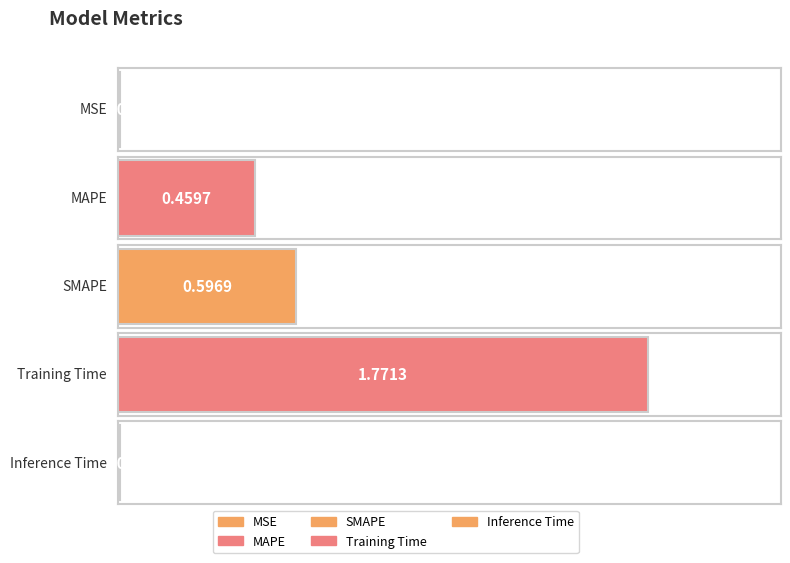

Rank the categories by value from lowest to highest.

Inference Time, MSE, MAPE, SMAPE, Training Time